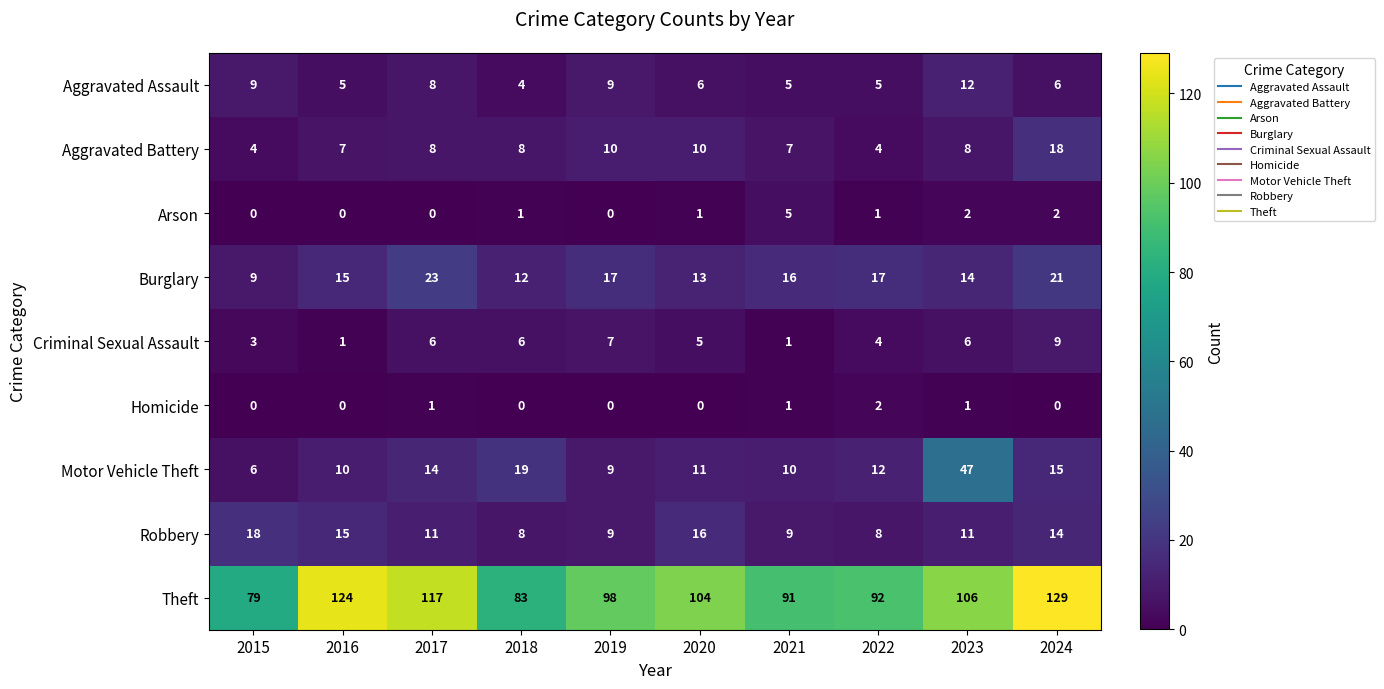

What is the spread (max minus min) of values at 2023?

105